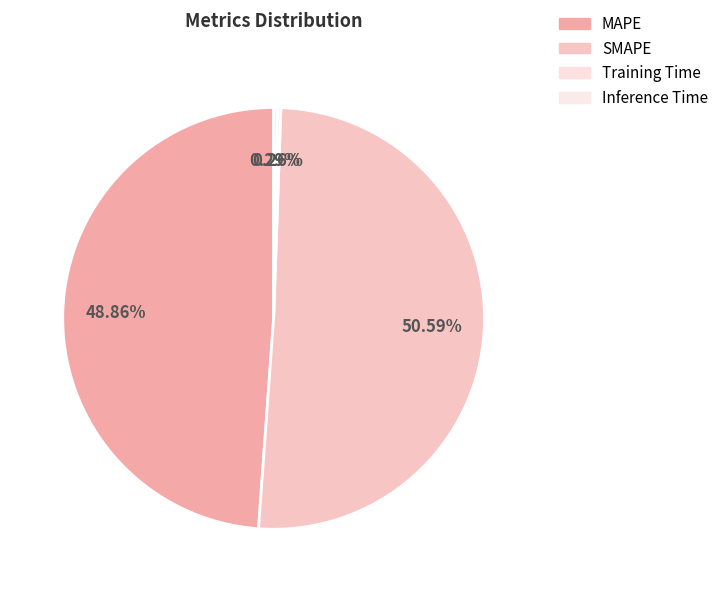

Which slice is the largest?

SMAPE